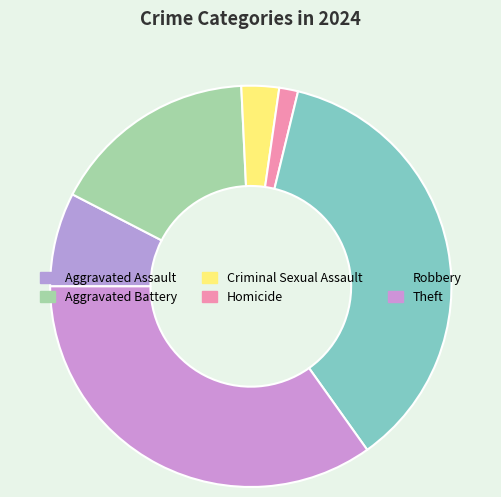

Which category has the smallest portion of the pie?

Homicide